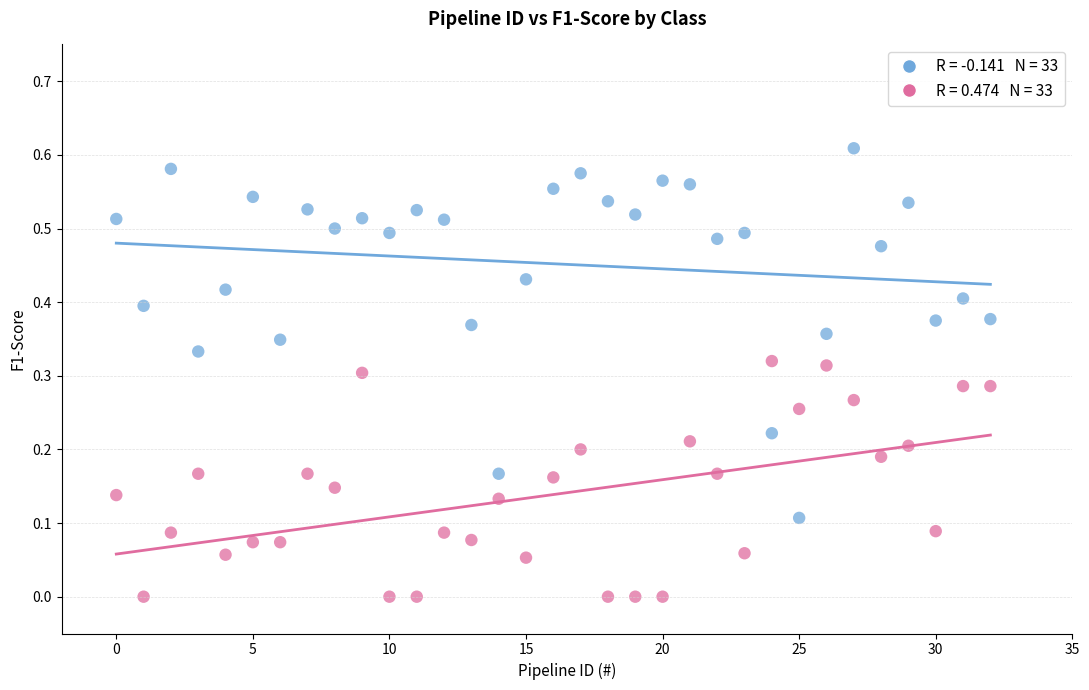

Across all data points, what is the range of X values (max minus min)?

32.0